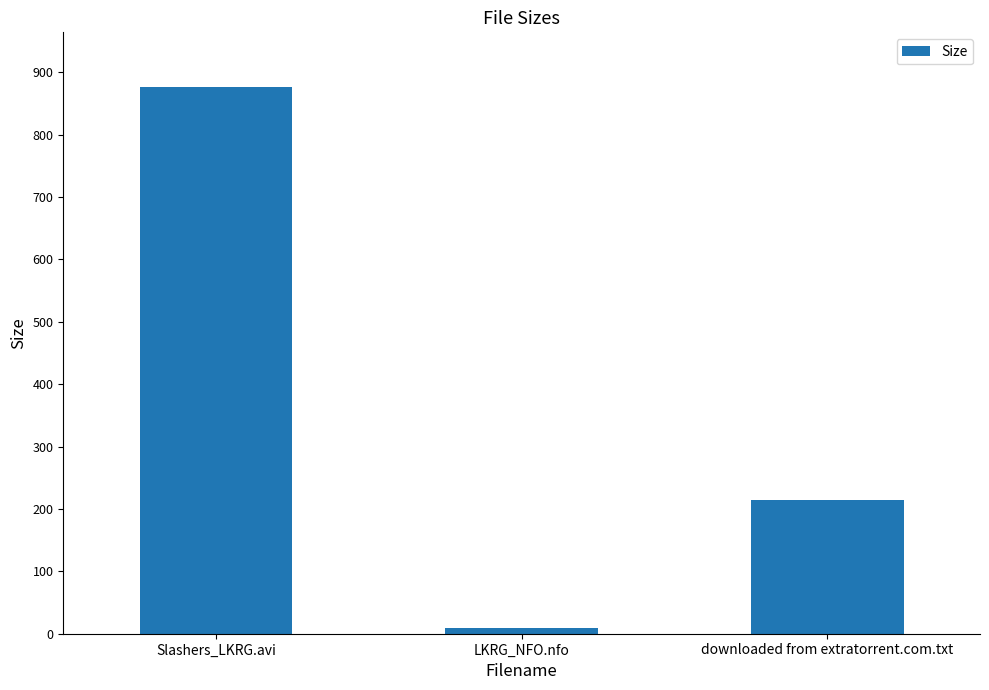

What is the average value?

366.8